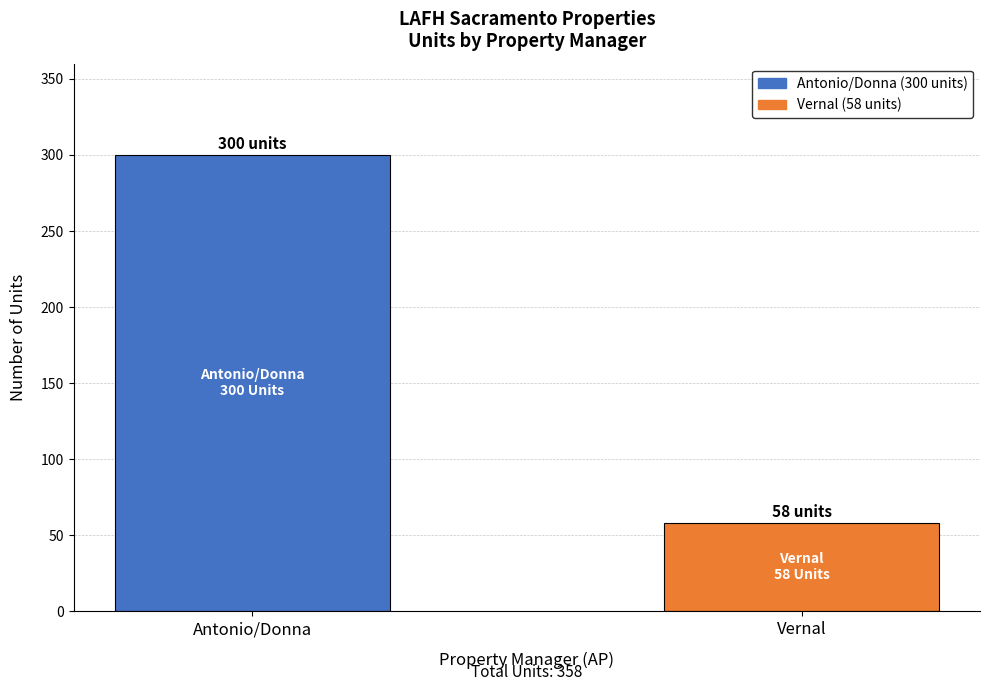

What is the smallest value displayed?

58